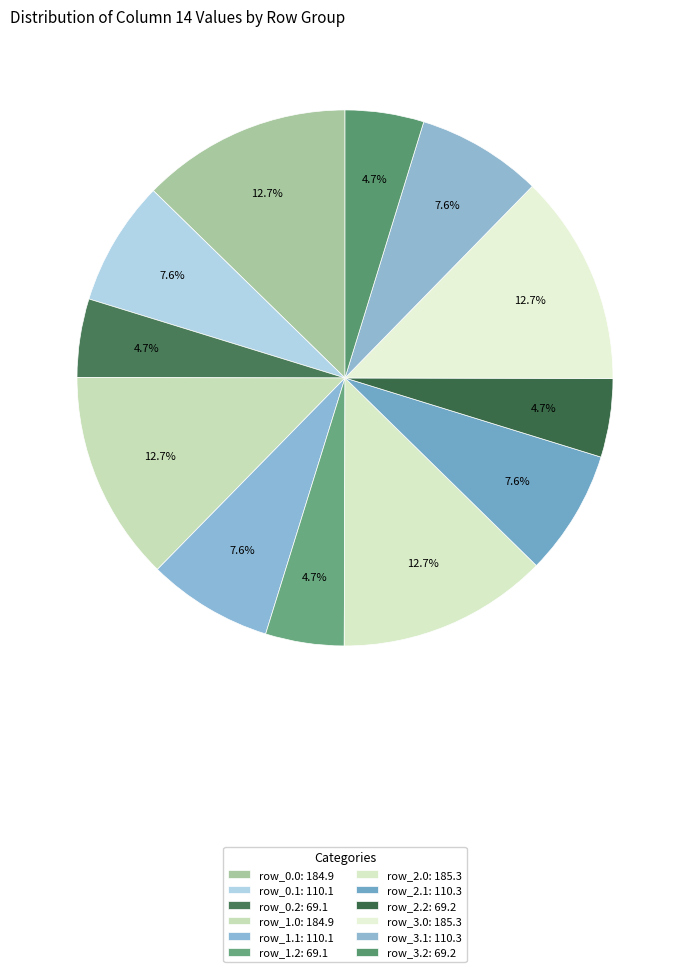

What percentage do row_0.2 and row_2.0 together represent?

17.4%